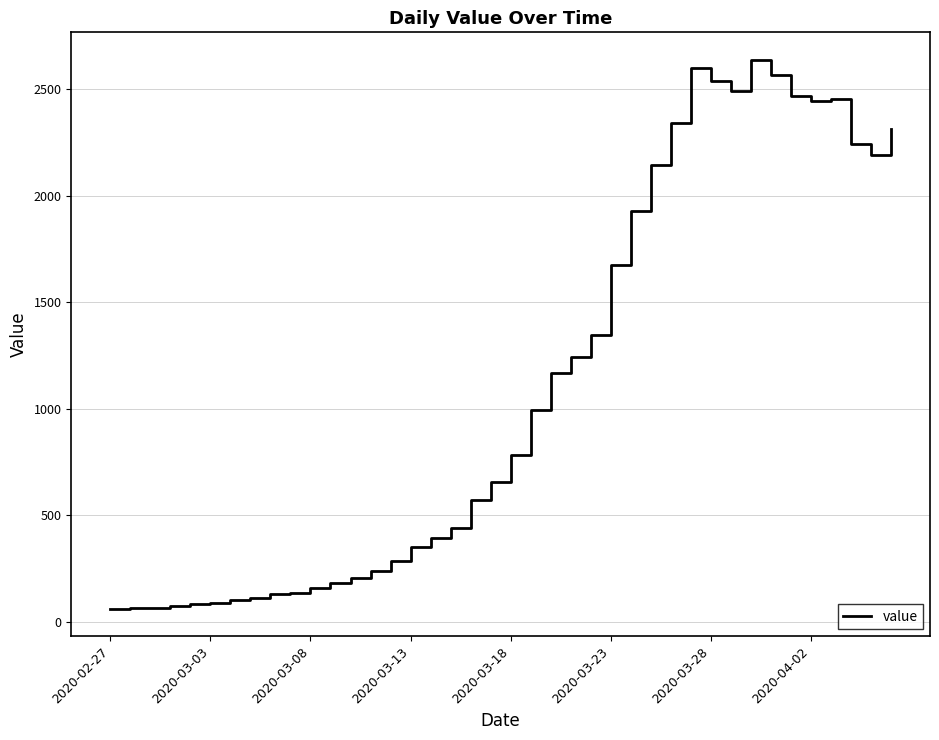

What is the greatest value displayed?

2638